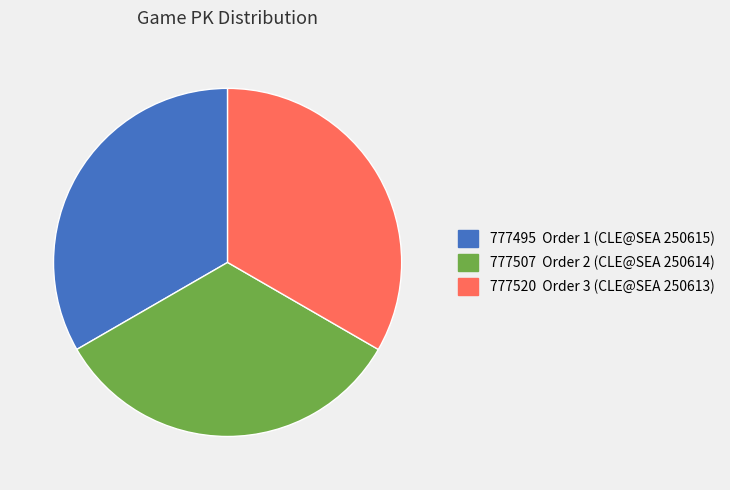

What is the ratio of the value at 777520 Order 3 (CLE@SEA 250613) to the value at 777507 Order 2 (CLE@SEA 250614)?

1.0